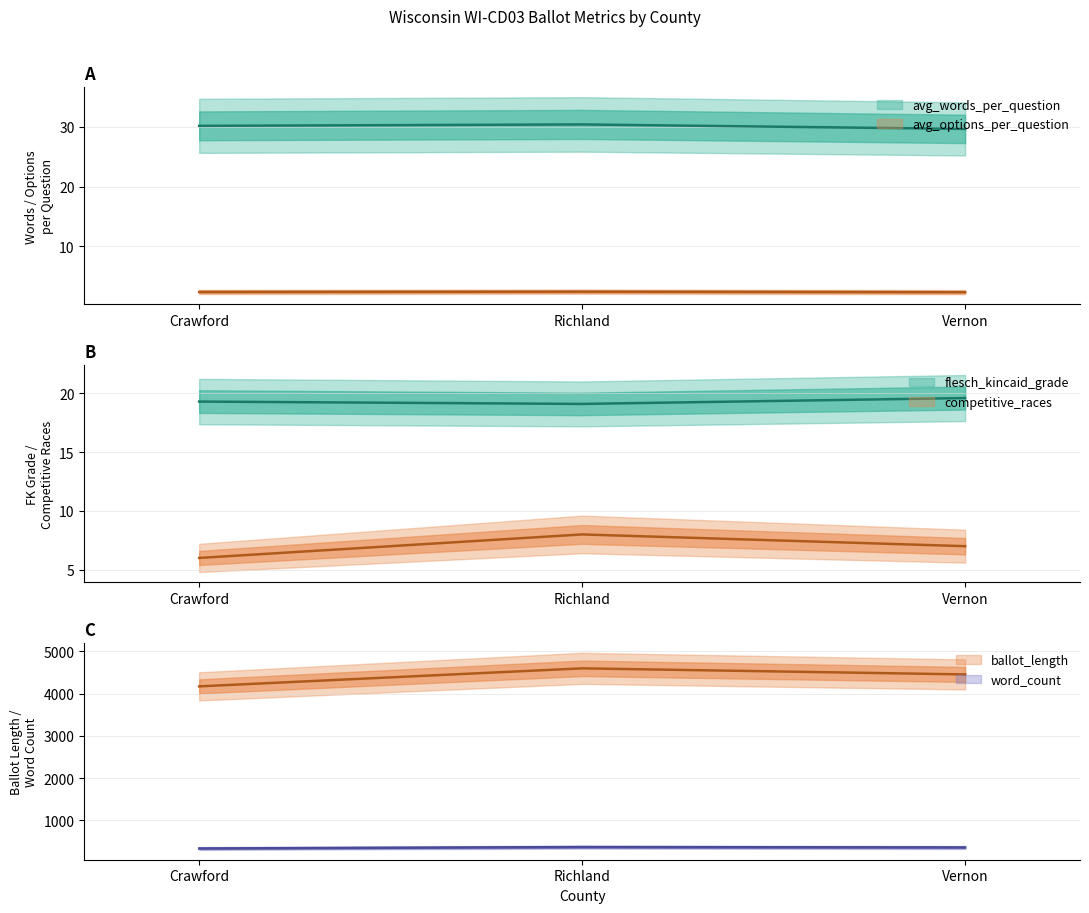

What value does the avg_words_per_question series have at Vernon?

29.7